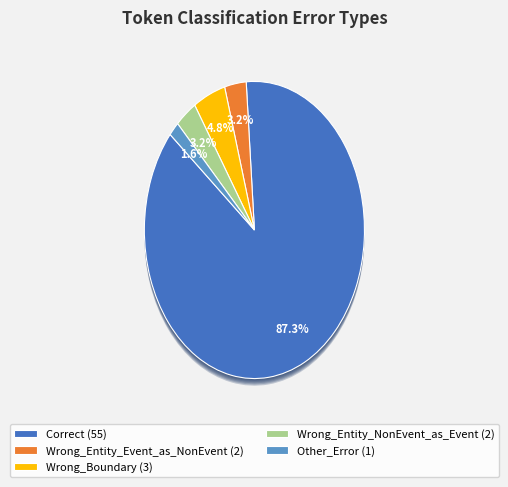

Combined, what portion of the pie is Wrong_Entity_NonEvent_as_Event and Wrong_Boundary?

7.9%